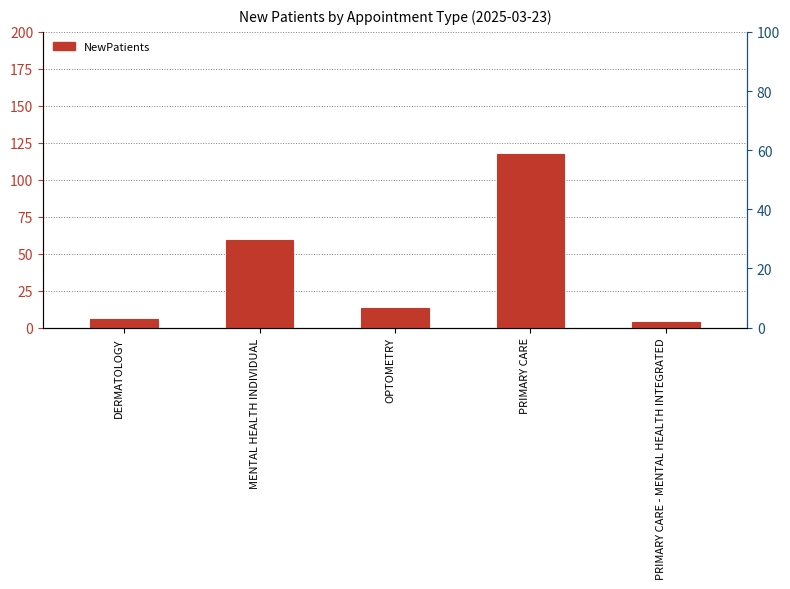

Are the bars horizontal?

No